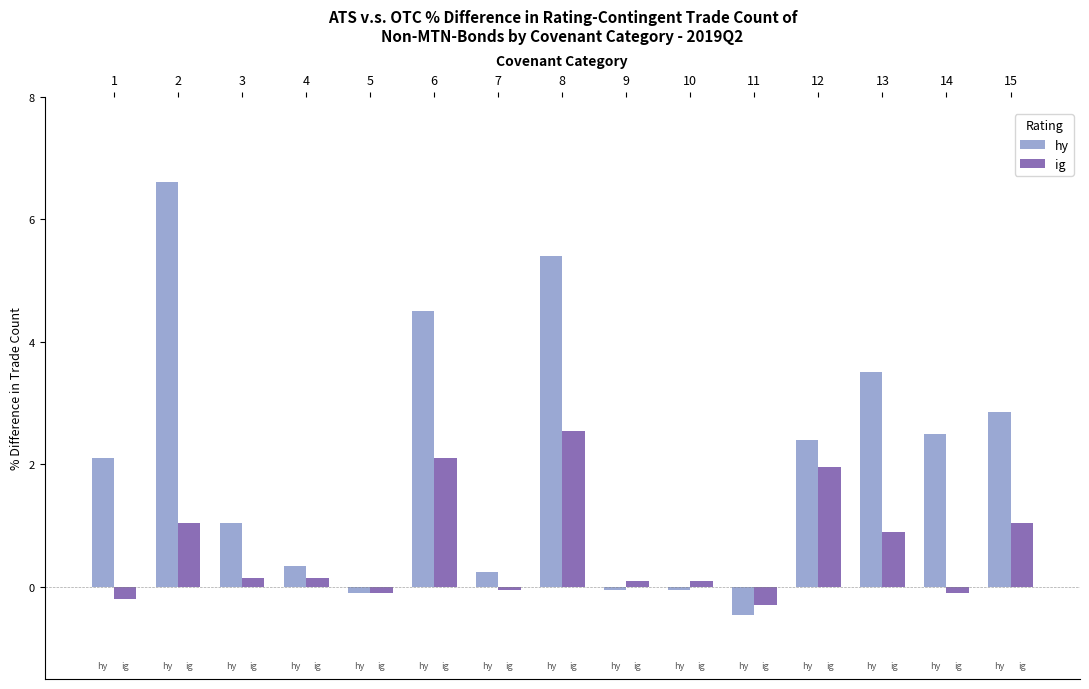

True or false: ig has a value of 0.9 at 13.

True